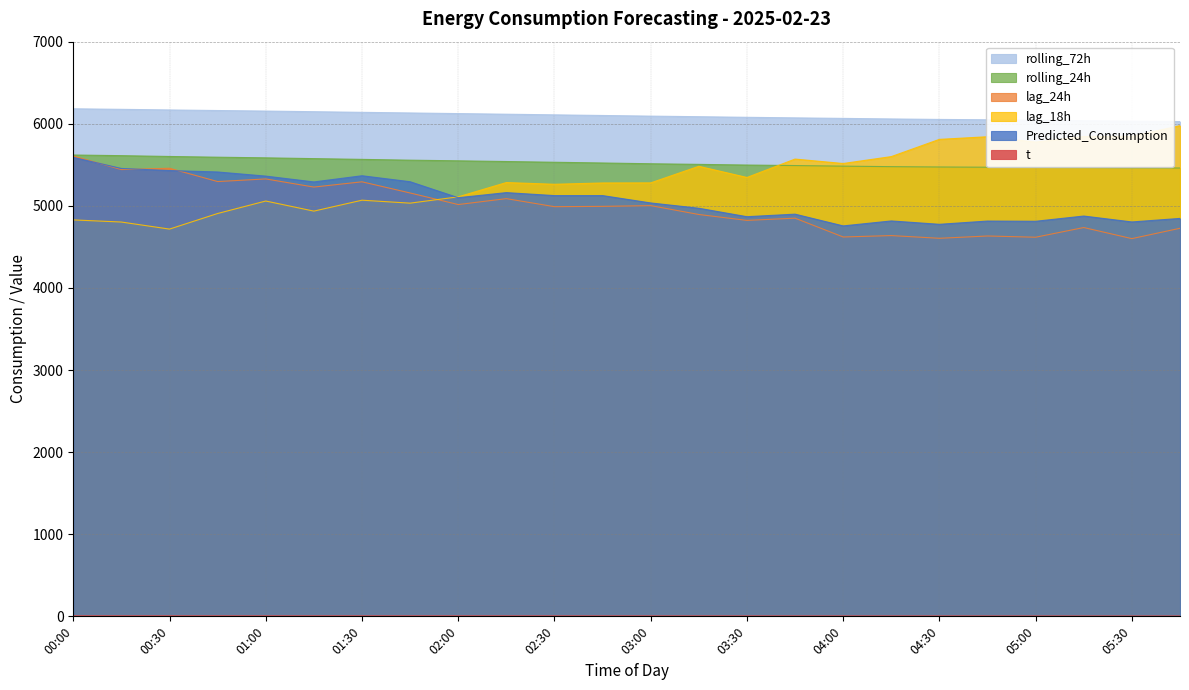

What is the spread (max minus min) of values at 04:45?

6043.6